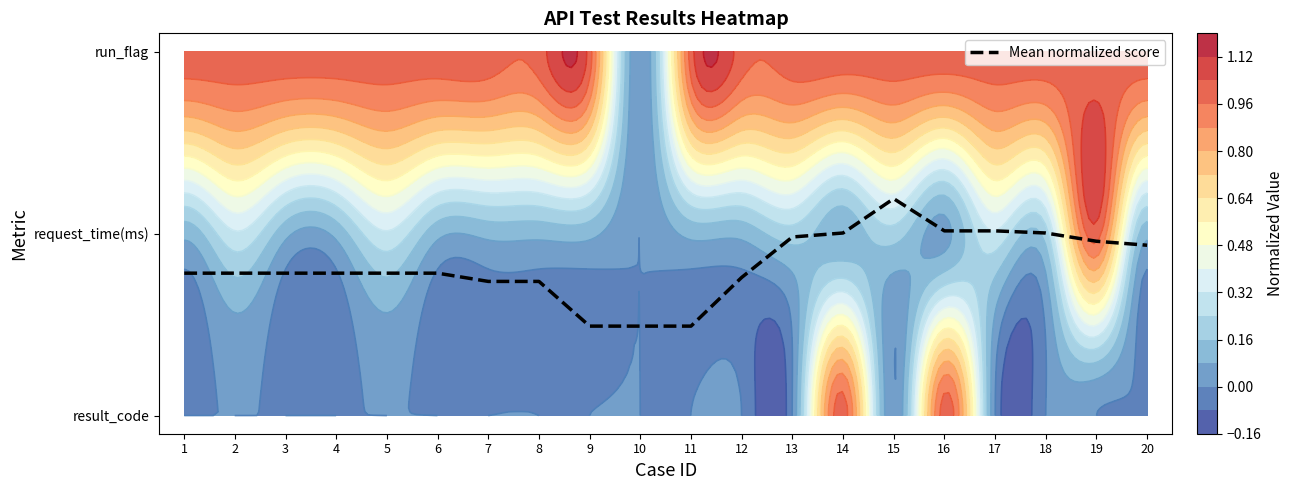

True or false: the data shows 1.3 at 12.

False